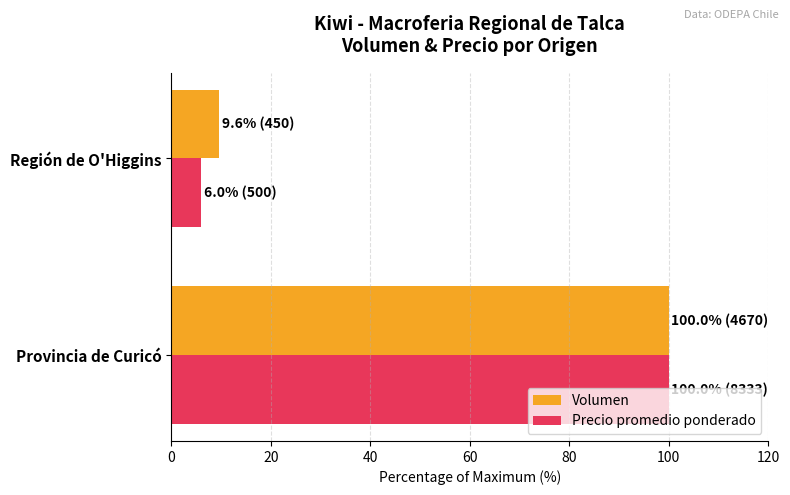

What is the difference between the maximum and minimum values in the Volumen series?

90.4